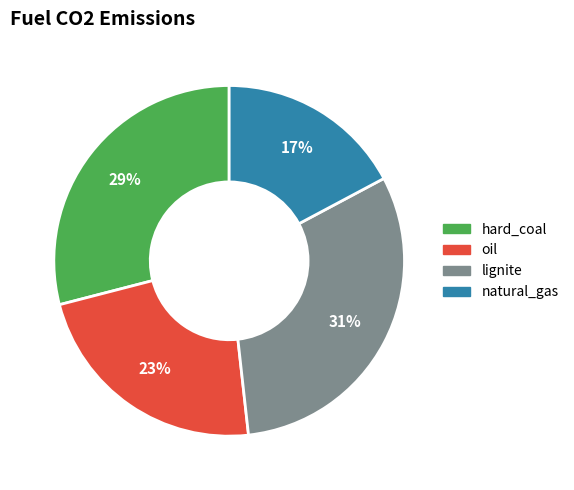

How many segments does this pie chart have?

4